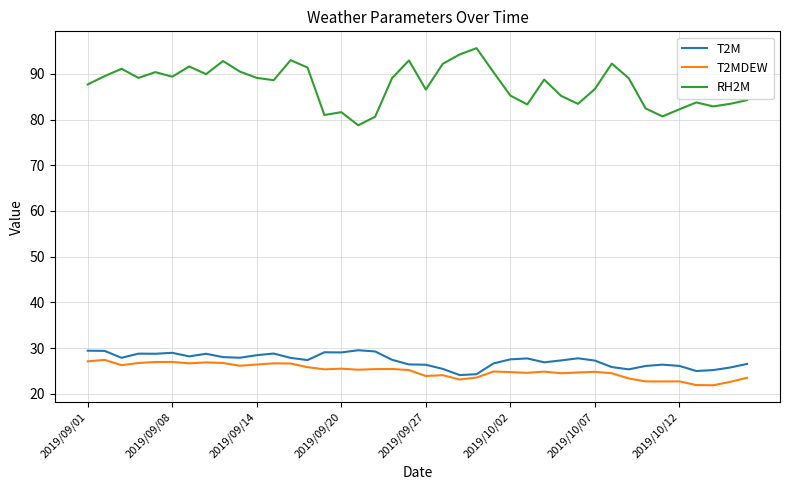

Which series has the largest total across all categories?

RH2M